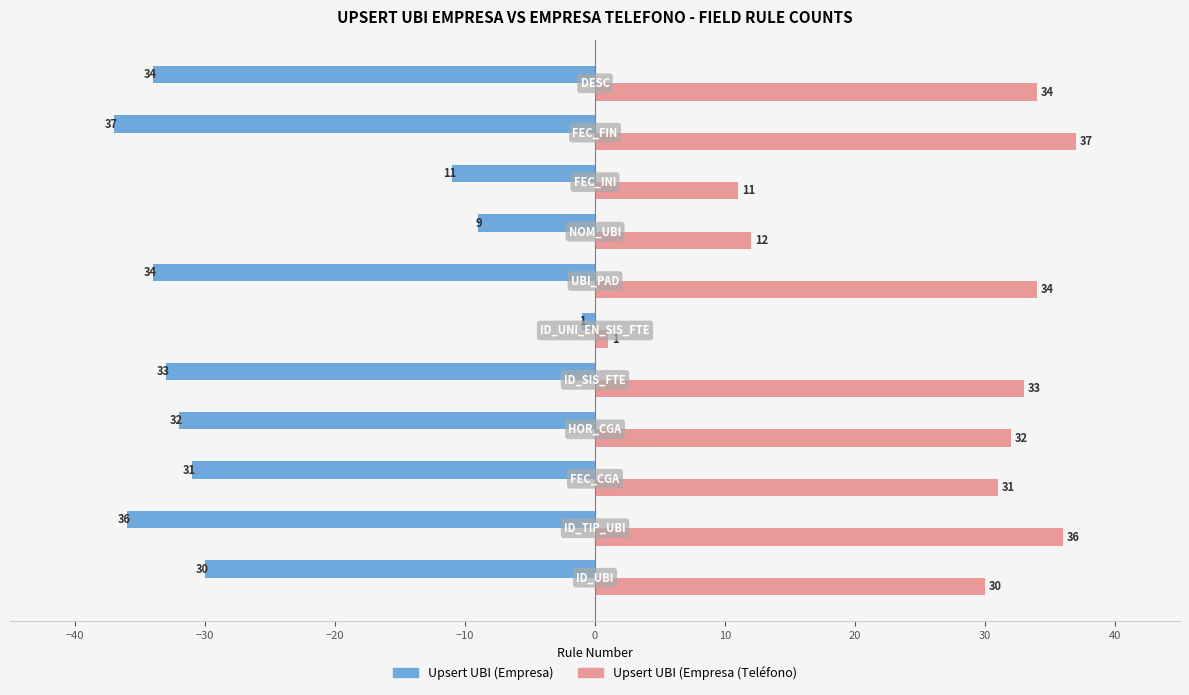

What are all the series names shown in the legend?

Upsert UBI (Empresa), Upsert UBI (Empresa (Teléfono)